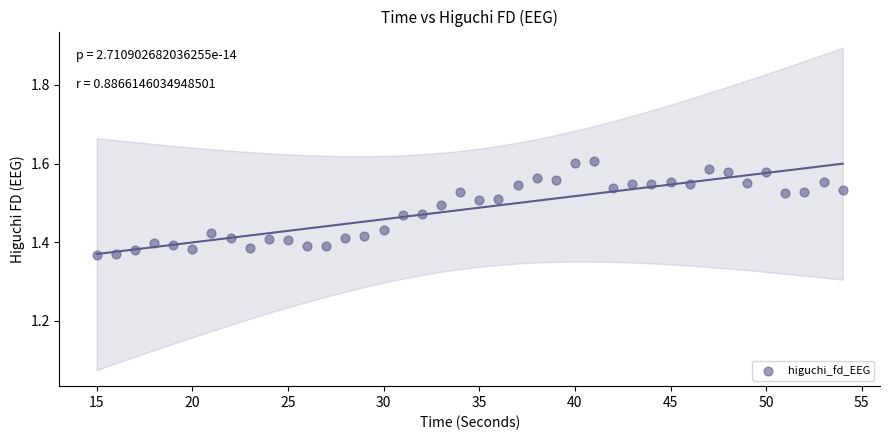

What is the range of X values (max minus min)?

39.0